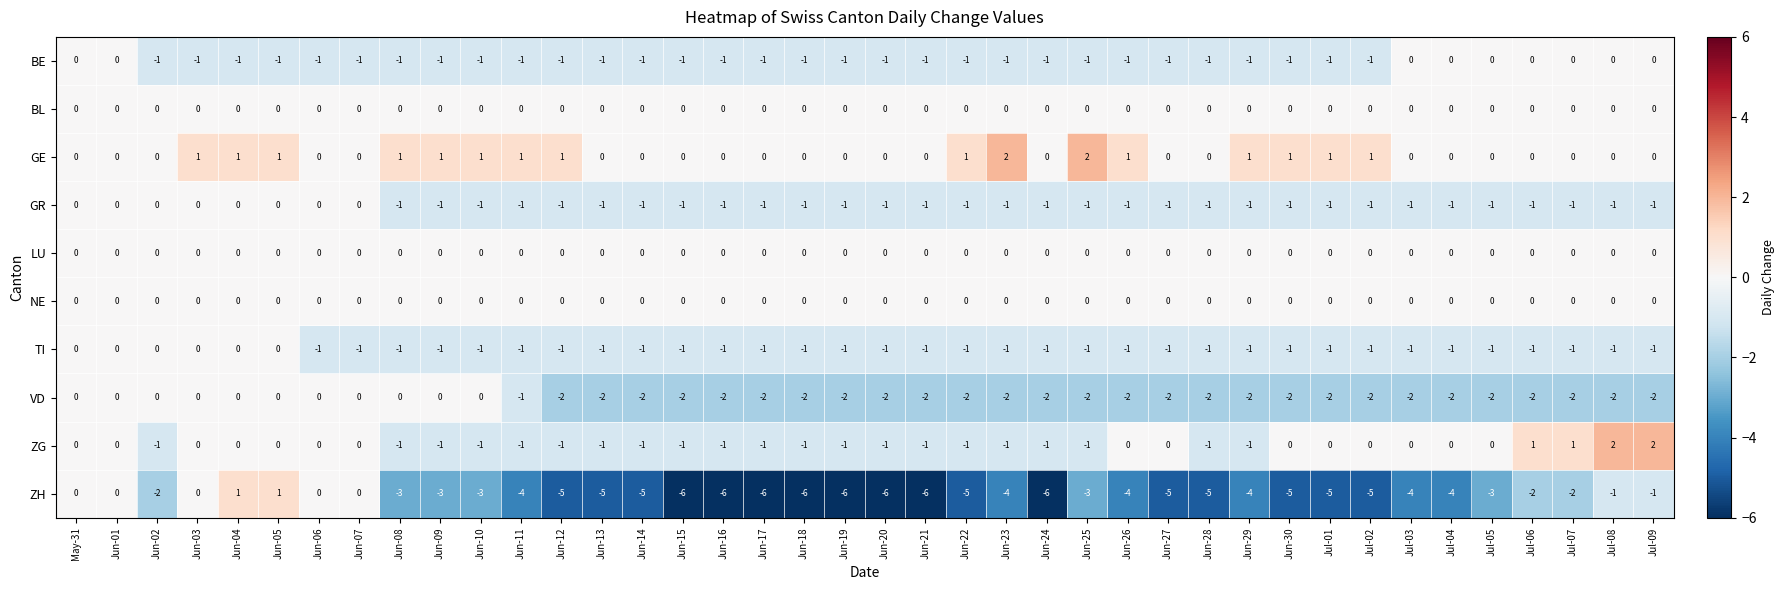

What is the sum of all TI values?

-34